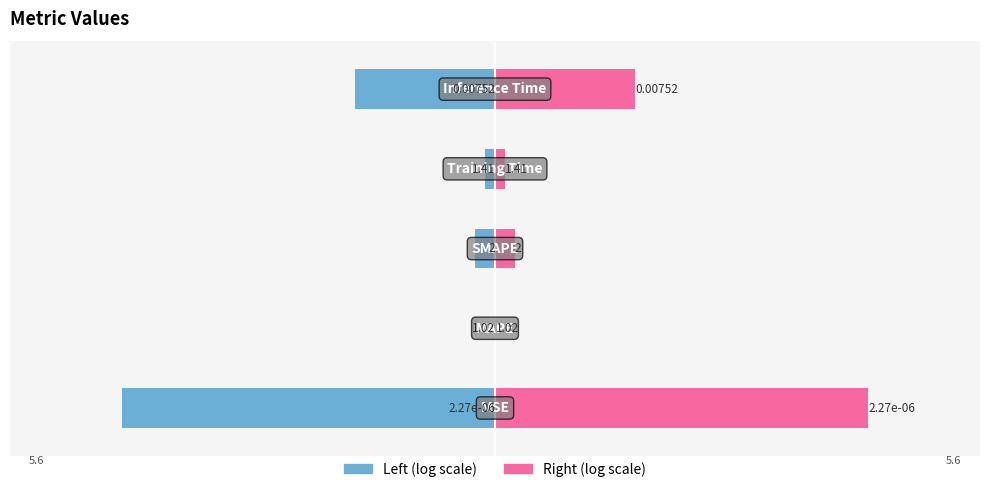

How many groups of bars are there?

5